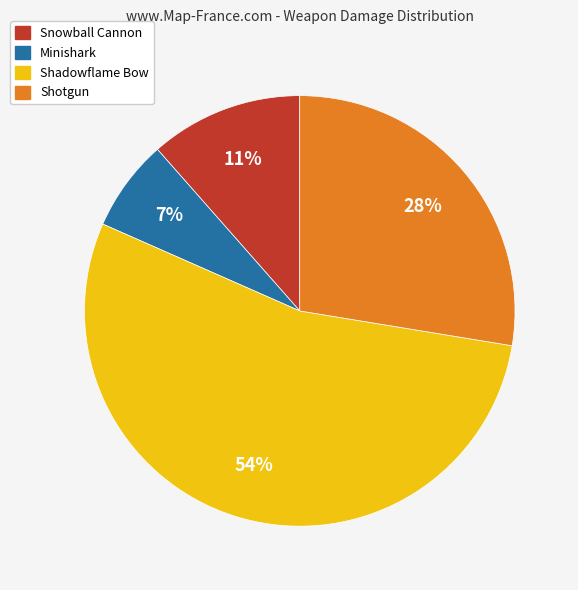

To the nearest percent, what portion does Shadowflame Bow represent?

54%